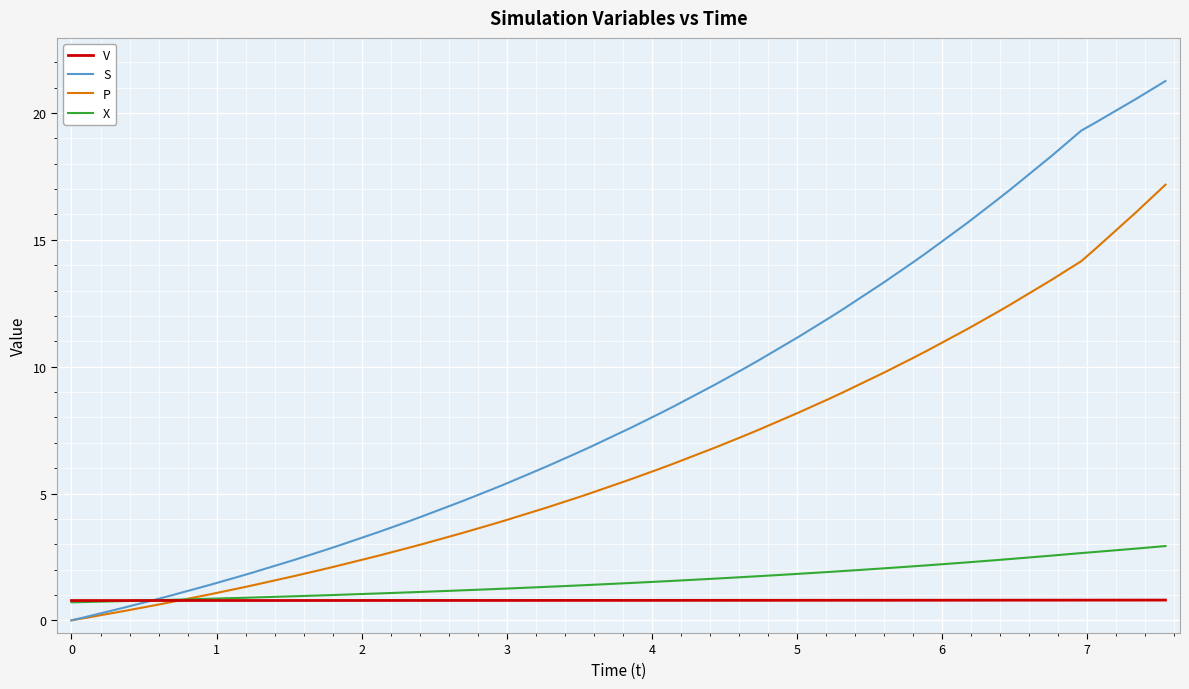

Which series has the largest range (max minus min)?

S